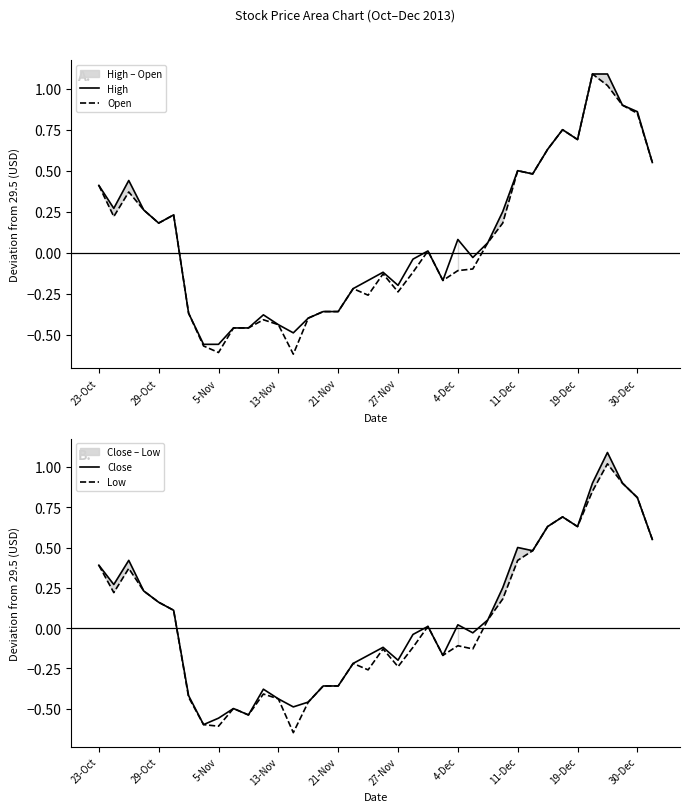

True or false: Low has a value of -0.5 at 10.

True